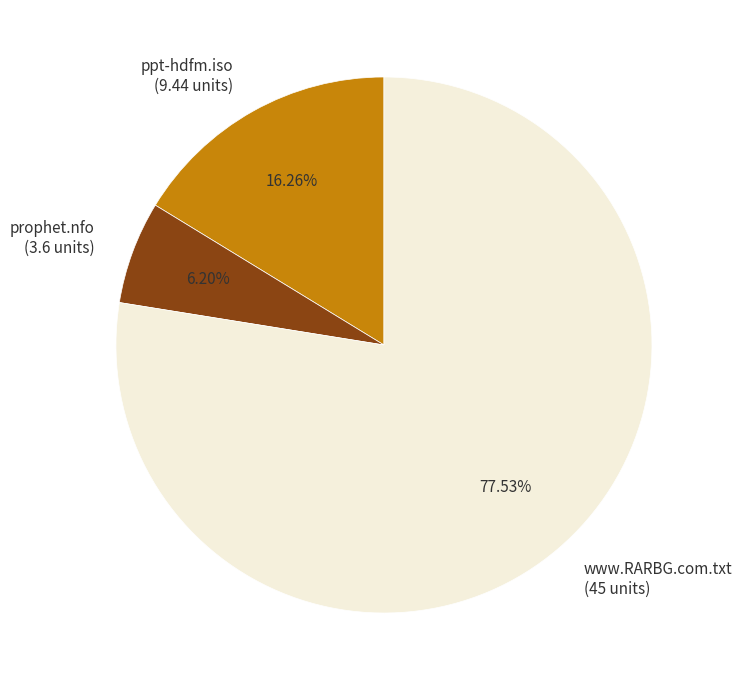

Is the sum of www.RARBG.com.txt and ppt-hdfm.iso greater than half?

Yes